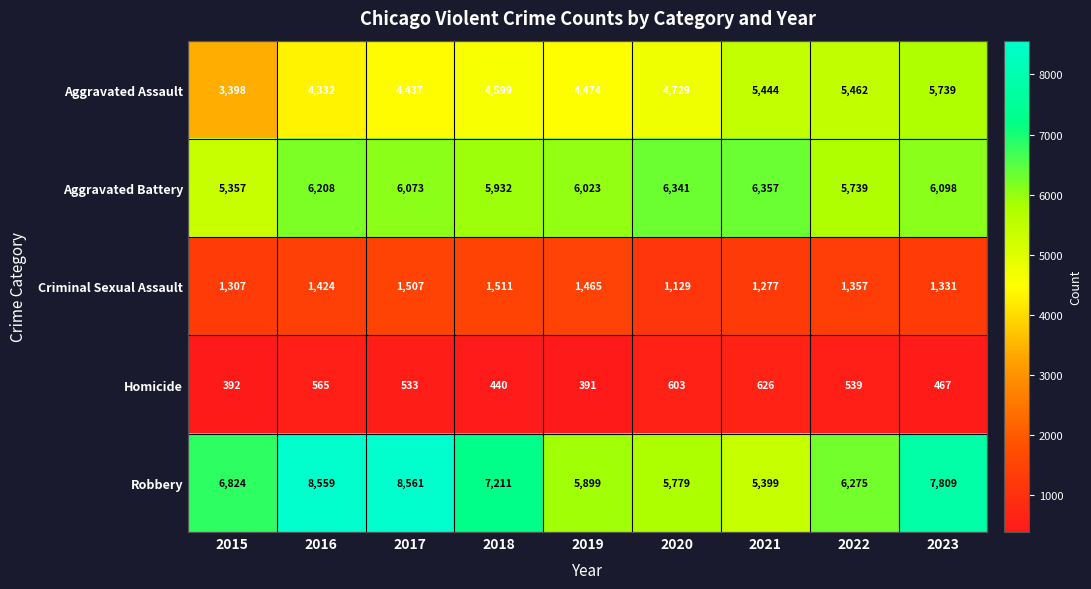

At which category is the sum across all series the highest?

2023